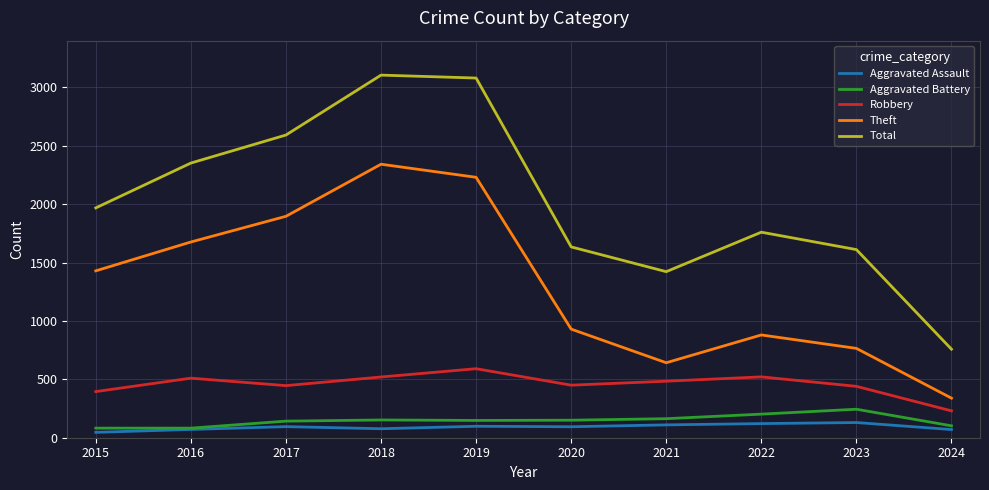

True or false: Aggravated Assault and Total intersect in this chart.

False